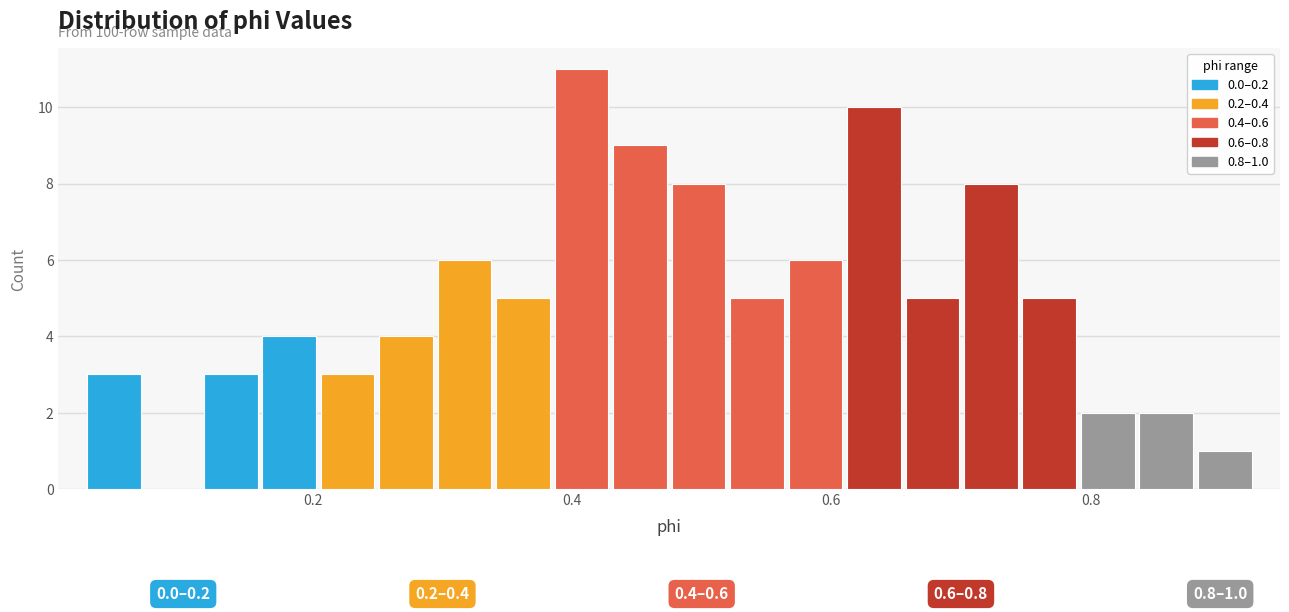

Around what value on the x-axis is the tallest bar? Give the approximate position of its centre, as read against the axis.

0.40